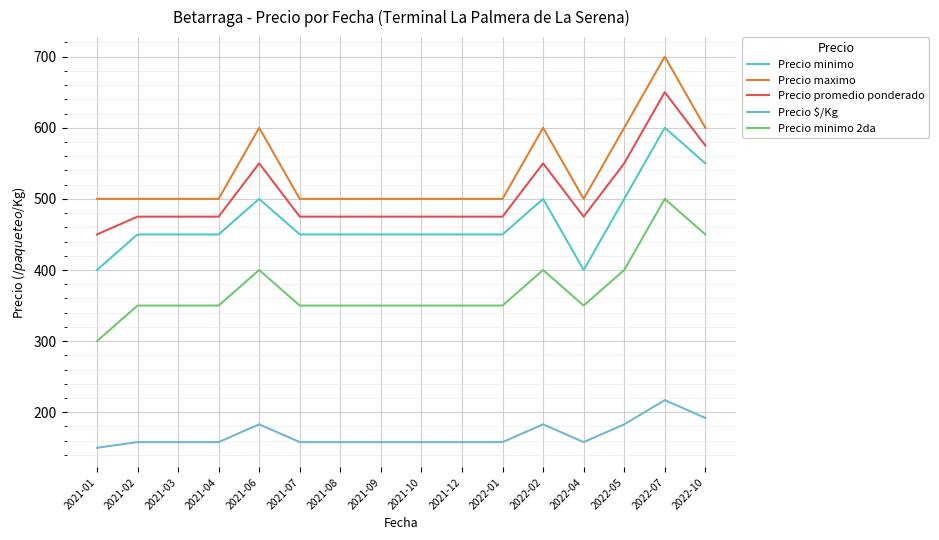

Rank the series at 2021-09 from highest to lowest value.

Precio maximo, Precio promedio ponderado, Precio minimo, Precio minimo 2da, Precio $/Kg